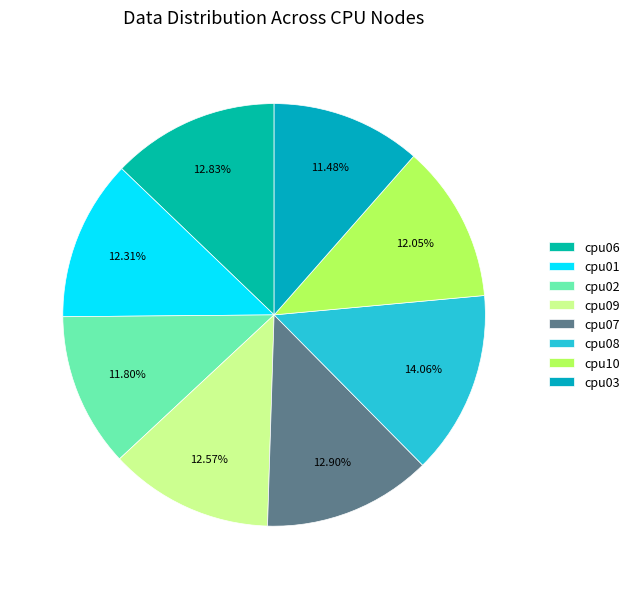

Which category has the biggest portion of the pie?

cpu08